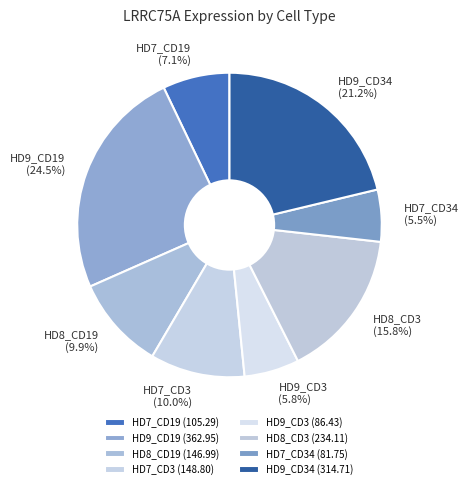

How many slices are in this pie chart?

8